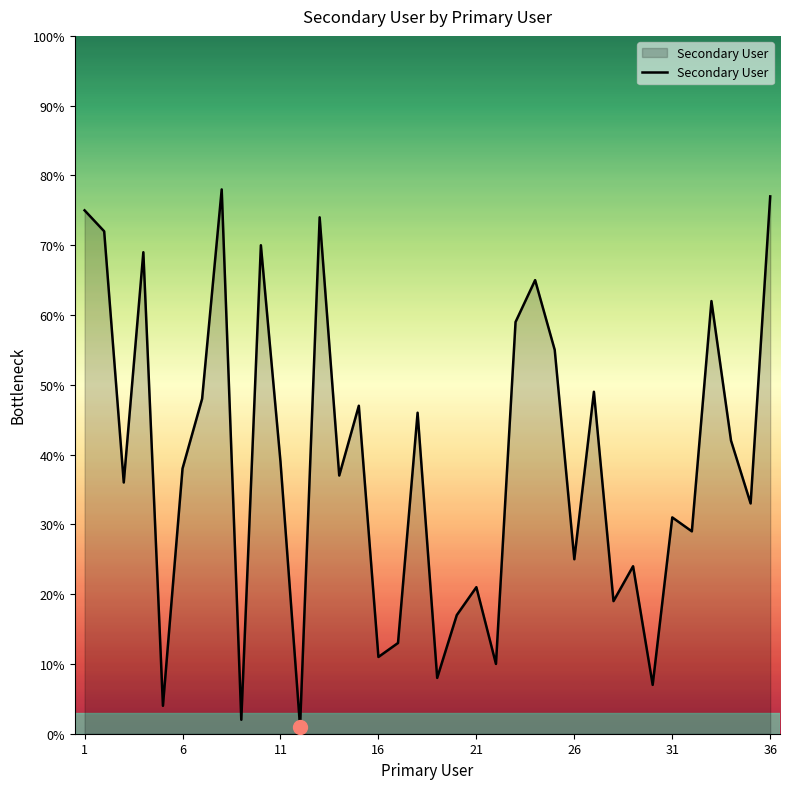

What is the difference between the maximum and minimum values?

77